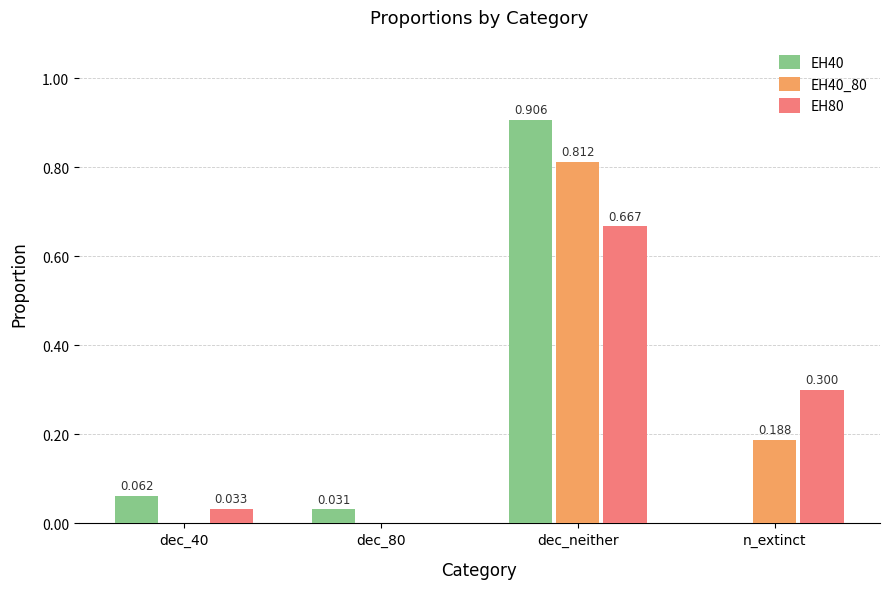

Between dec_40 and n_extinct, which series saw the biggest shift?

EH80